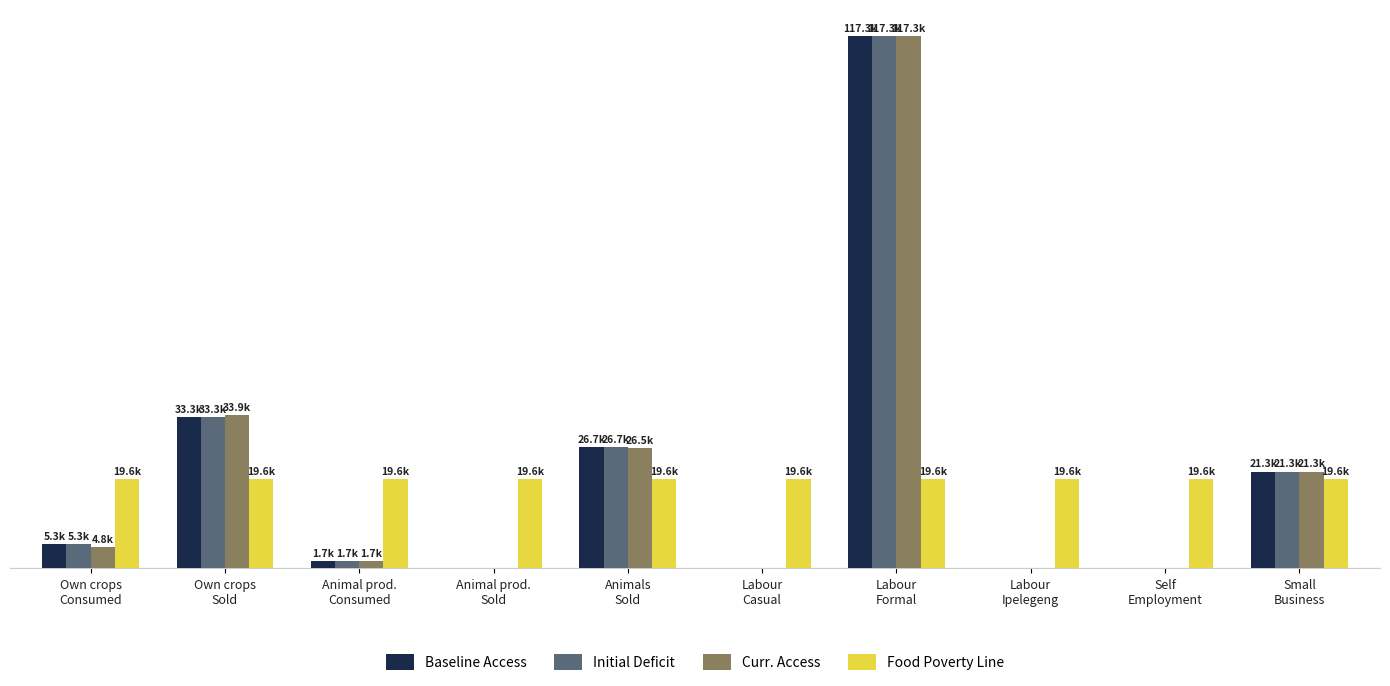

What is the sum of all Curr. Access values?

205510.3